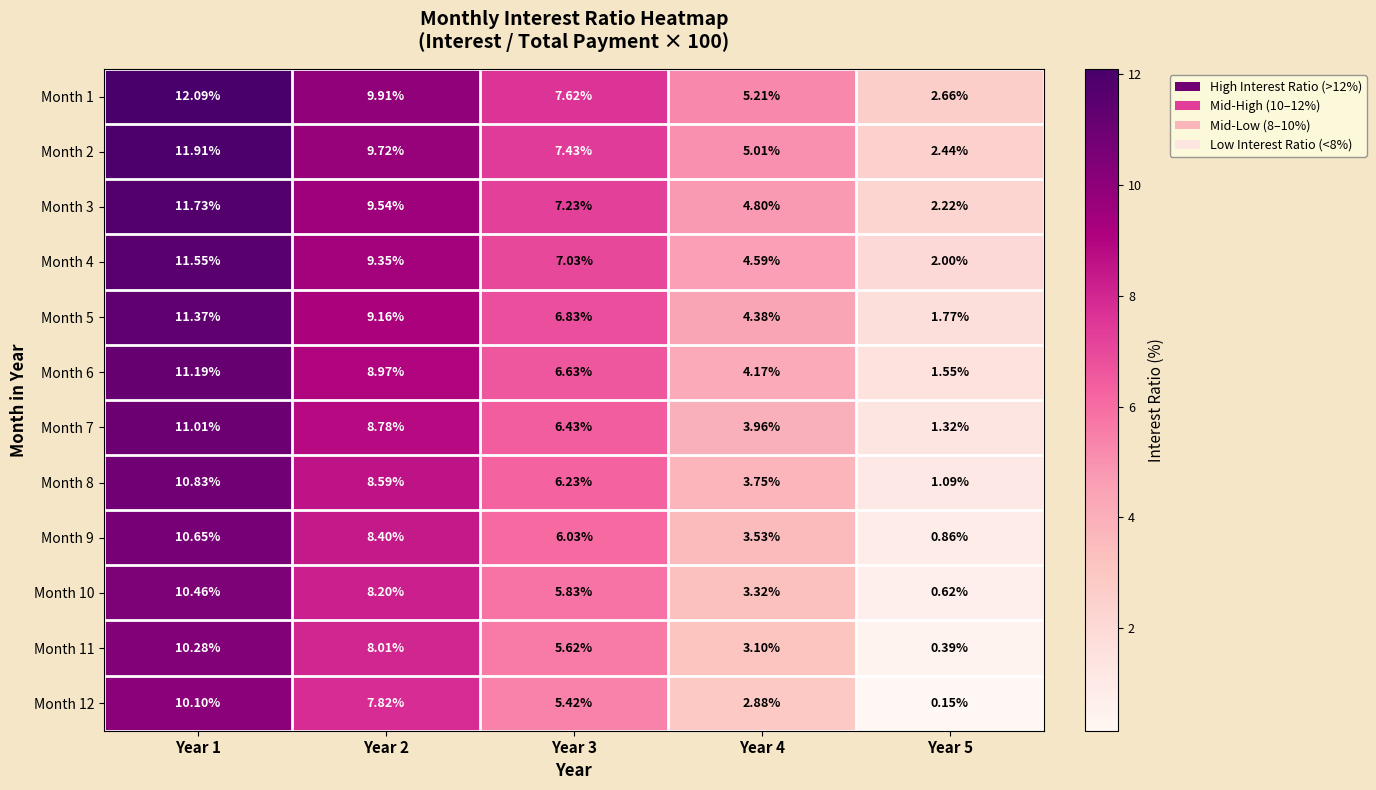

Which series has the largest total across all categories?

Month 1